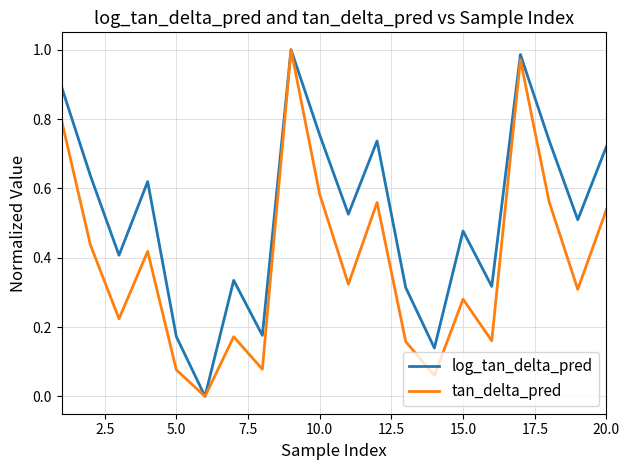

List the series in order of their overall mean, highest first.

log_tan_delta_pred, tan_delta_pred